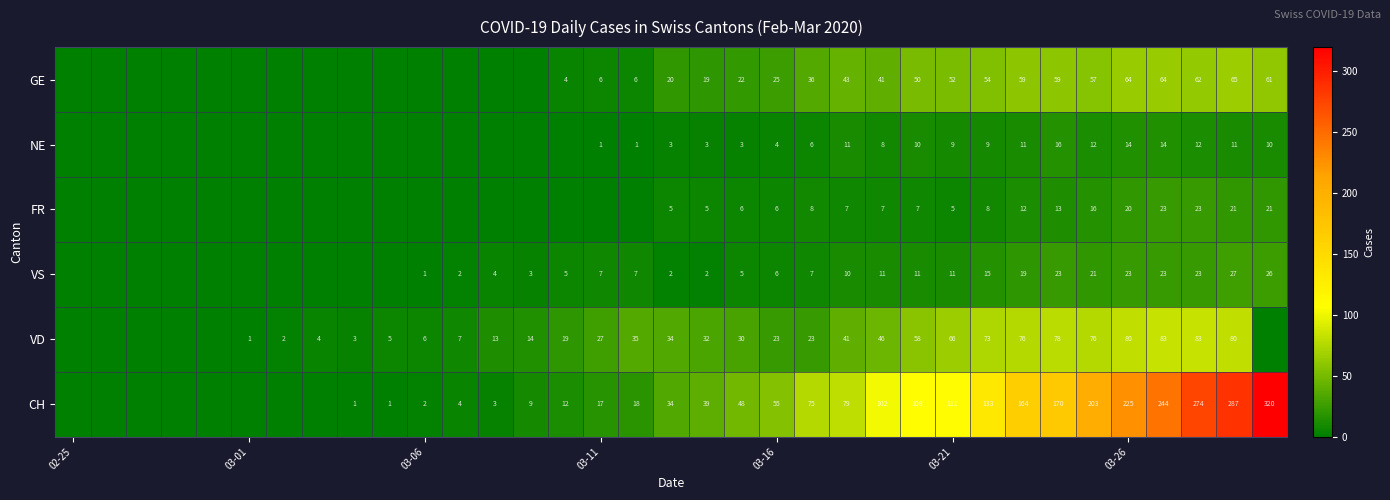

What is the total value across all series at 27?

341